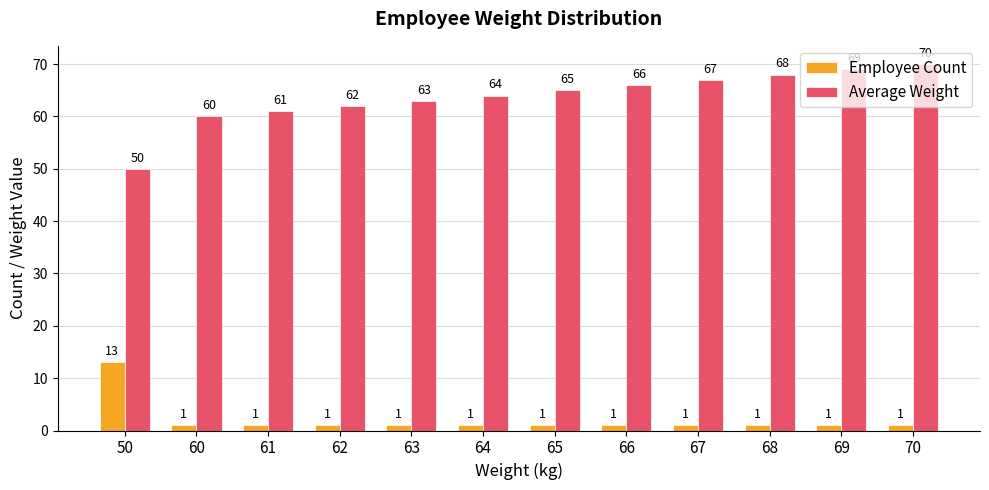

What is the sum of the Average Weight values at 50 and 68?

118